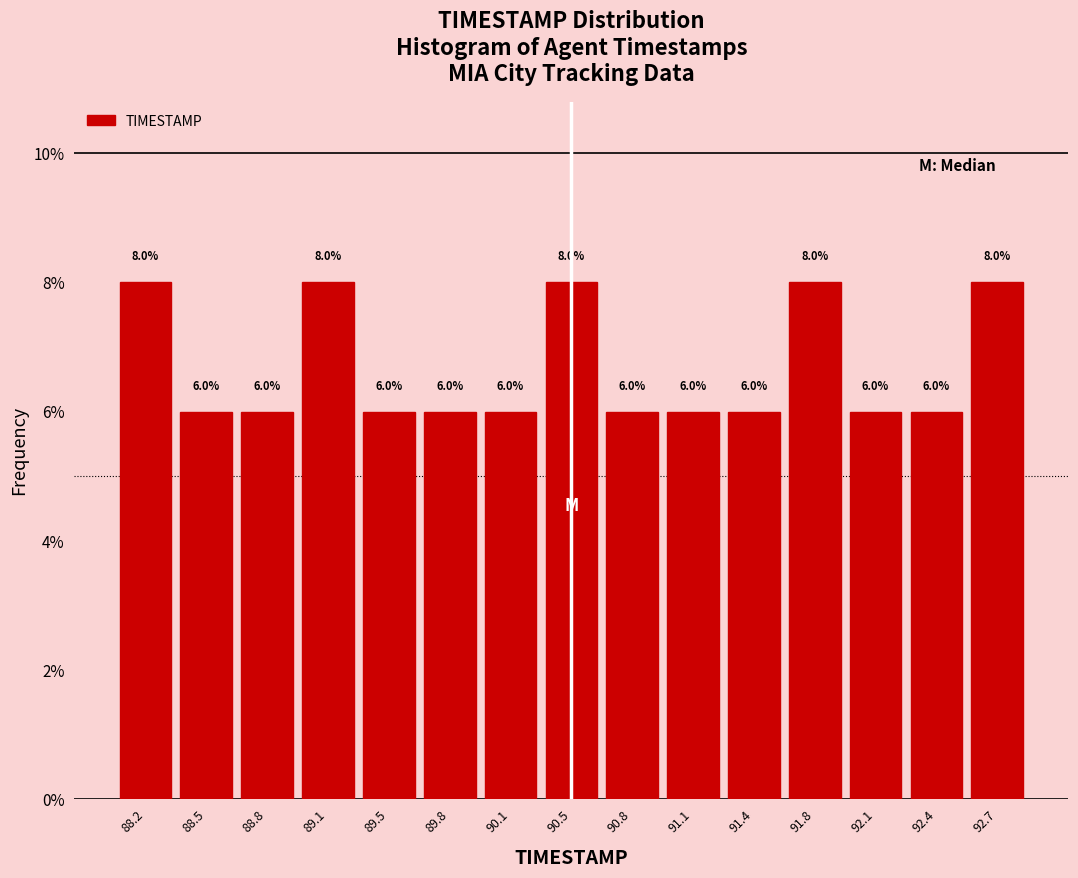

How tall is the bar that spans 92.25 to 92.55 on the x-axis? The bar edges are not printed on the chart, so give them approximately, as read against the axis.

6.0